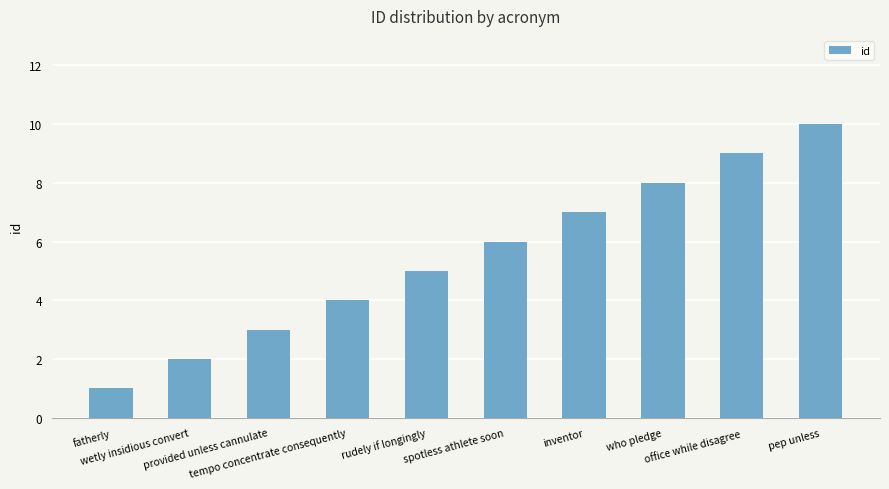

How many data points does each series have?

10